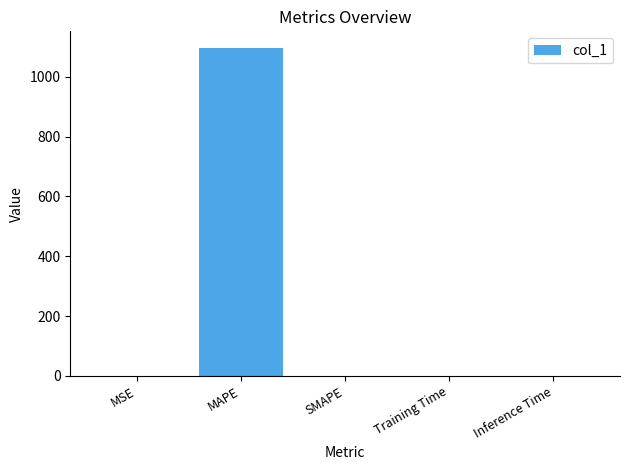

The chart shows a value of 0.0 at Training Time. True or false?

True